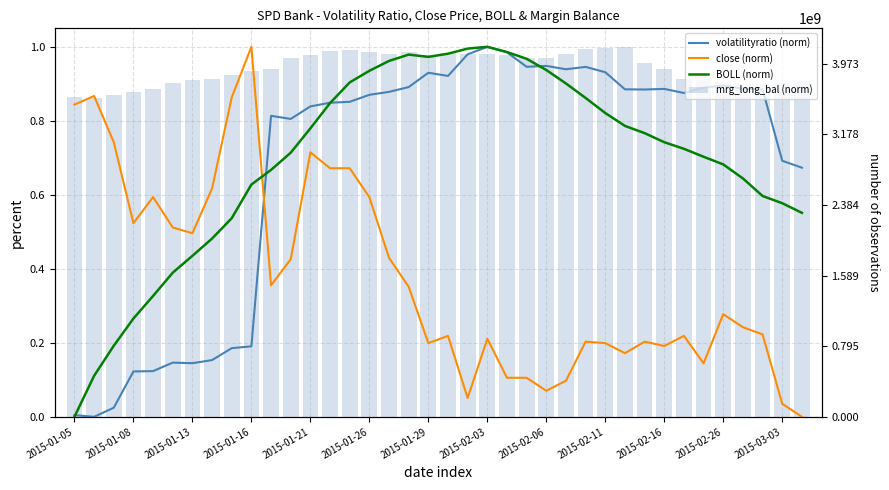

How many distinct data groups are displayed?

4